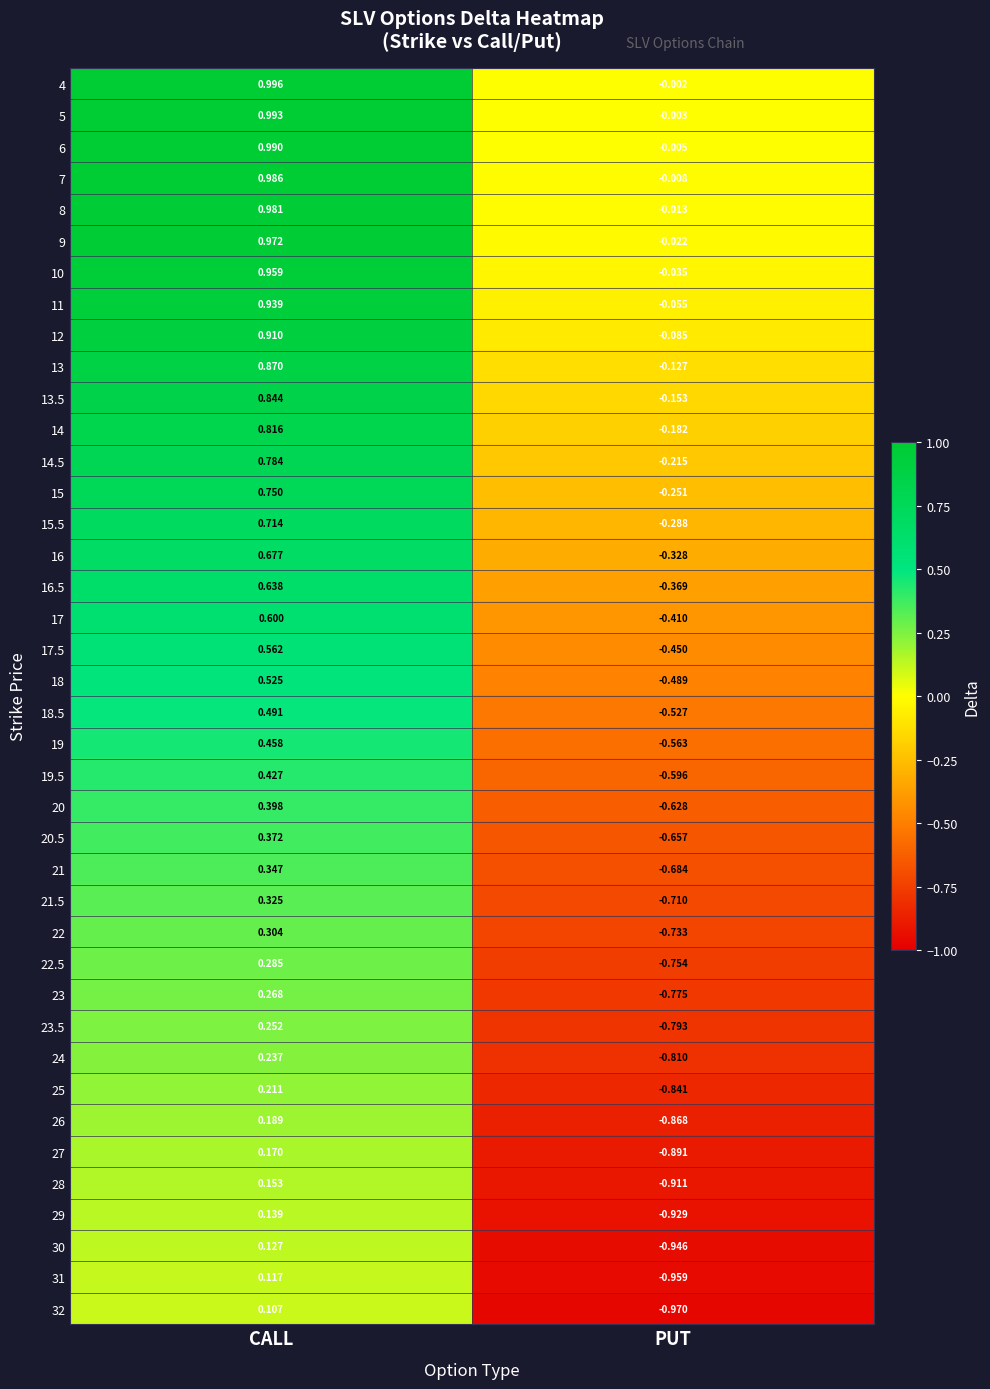

Where is 11 nearest to the value 0?

PUT